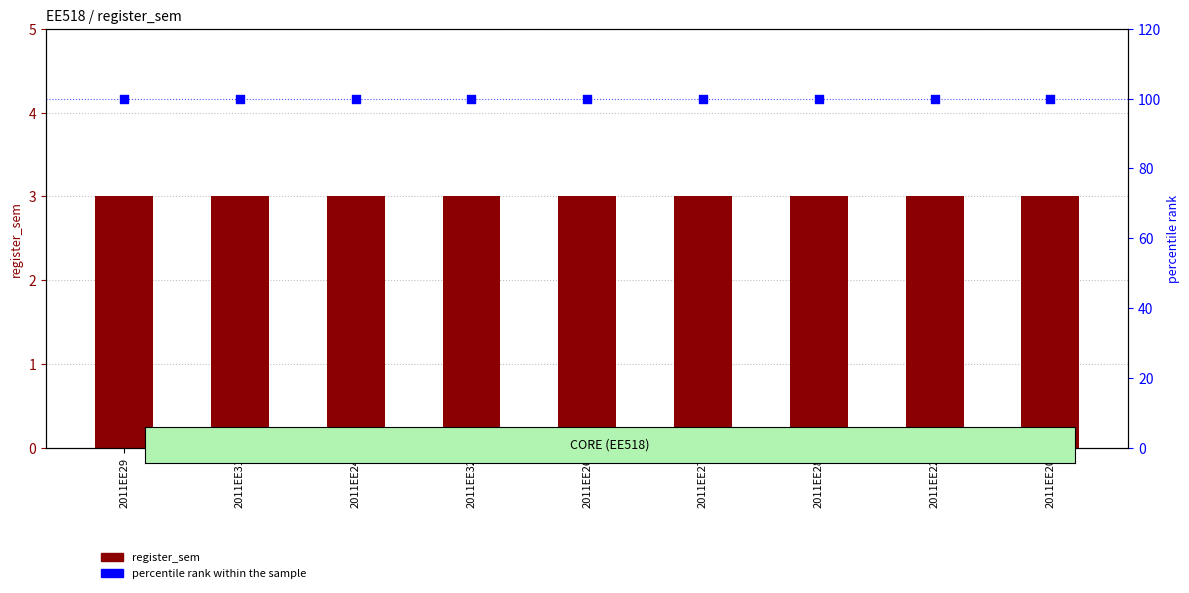

Which series has the widest spread of Y values?

register_sem